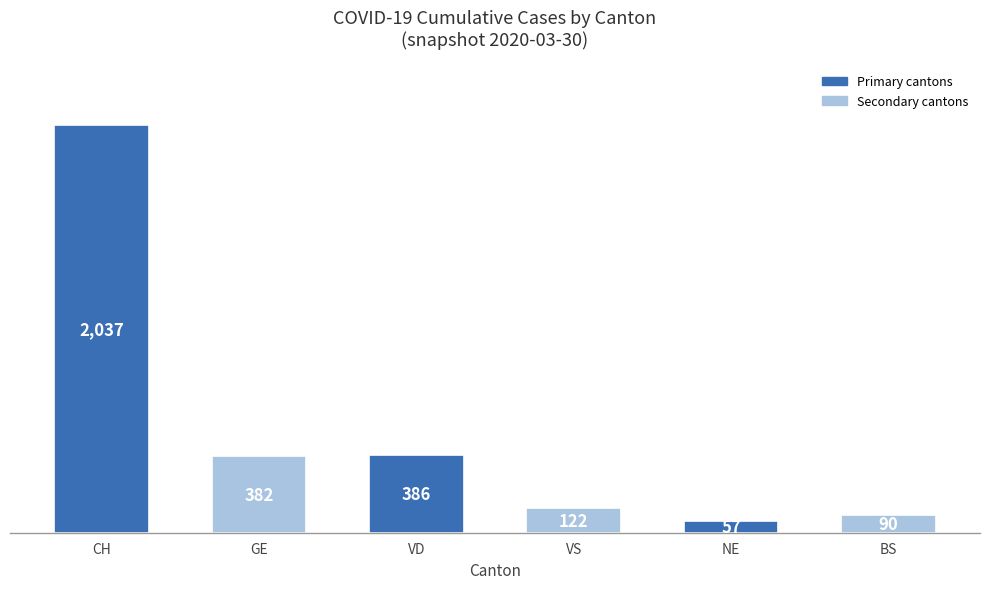

Is it true that the value at NE is 57?

True